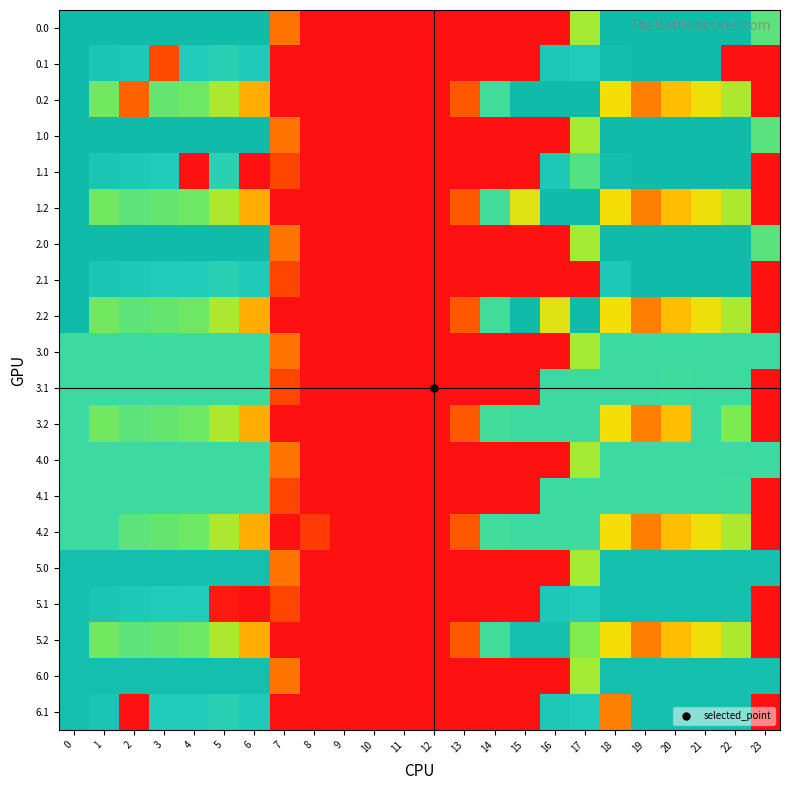

Reading left to right, extract all data points from this chart.

0.0: 0=396.9	1=400.0	2=400.0	3=400.0	4=400.0	5=400.0	6=400.0	7=136.4	8=0.0	9=0.0	10=0.0	11=0.0	12=0.0	13=0.0	14=0.0	15=0.0	16=0.0	17=250.3	18=400.0	19=400.0	20=400.0	21=400.0	22=400.0	23=286.1
0.1: 0=400.0	1=361.1	2=347.9	3=89.8	4=339.6	5=329.5	6=345.2	7=0.0	8=0.0	9=0.0	10=0.0	11=0.0	12=0.0	13=0.0	14=0.0	15=0.0	16=353.7	17=340.1	18=388.5	19=399.7	20=400.0	21=400.0	22=0.0	23=0.0
0.2: 0=400.0	1=272.7	2=116.5	3=281.0	4=274.4	5=248.1	6=187.1	7=0.0	8=0.0	9=0.0	10=0.0	11=0.0	12=0.0	13=104.4	14=301.9	15=400.0	16=400.0	17=400.0	18=223.1	19=151.1	20=199.2	21=226.4	22=247.4	23=0.0
1.0: 0=396.9	1=400.0	2=400.0	3=400.0	4=400.0	5=400.0	6=400.0	7=136.4	8=0.0	9=0.0	10=0.0	11=0.0	12=0.0	13=0.0	14=0.0	15=0.0	16=0.0	17=250.3	18=400.0	19=400.0	20=400.0	21=400.0	22=400.0	23=286.1
1.1: 0=400.0	1=361.1	2=347.9	3=342.7	4=0.0	5=329.5	6=0.0	7=81.6	8=0.0	9=0.0	10=0.0	11=0.0	12=0.0	13=0.0	14=0.0	15=0.0	16=353.7	17=290.5	18=388.5	19=399.7	20=400.0	21=400.0	22=400.0	23=0.0
1.2: 0=400.0	1=272.7	2=285.5	3=281.0	4=274.4	5=248.1	6=187.1	7=0.0	8=0.0	9=0.0	10=0.0	11=0.0	12=0.0	13=104.4	14=301.9	15=230.9	16=400.0	17=400.0	18=223.1	19=151.1	20=199.2	21=226.4	22=247.4	23=0.0
2.0: 0=396.9	1=400.0	2=400.0	3=400.0	4=400.0	5=400.0	6=400.0	7=136.4	8=0.0	9=0.0	10=0.0	11=0.0	12=0.0	13=0.0	14=0.0	15=0.0	16=0.0	17=250.3	18=400.0	19=400.0	20=400.0	21=400.0	22=400.0	23=286.1
2.1: 0=400.0	1=361.1	2=347.9	3=342.7	4=339.6	5=329.5	6=345.2	7=81.6	8=0.0	9=0.0	10=0.0	11=0.0	12=0.0	13=0.0	14=0.0	15=0.0	16=0.0	17=0.0	18=347.9	19=399.7	20=400.0	21=400.0	22=400.0	23=0.0
2.2: 0=400.0	1=272.7	2=285.5	3=281.0	4=274.4	5=248.1	6=187.1	7=0.0	8=0.0	9=0.0	10=0.0	11=0.0	12=0.0	13=104.4	14=301.9	15=400.0	16=230.9	17=400.0	18=223.1	19=151.1	20=199.2	21=226.4	22=247.4	23=0.0
3.0: 0=309.0	1=309.0	2=309.0	3=309.0	4=309.0	5=309.0	6=309.0	7=136.4	8=0.0	9=0.0	10=0.0	11=0.0	12=0.0	13=0.0	14=0.0	15=0.0	16=0.0	17=250.3	18=309.0	19=309.0	20=309.0	21=309.0	22=309.0	23=309.0
3.1: 0=309.0	1=309.0	2=309.0	3=309.0	4=309.0	5=309.0	6=309.0	7=81.6	8=0.0	9=0.0	10=0.0	11=0.0	12=0.0	13=0.0	14=0.0	15=0.0	16=309.0	17=309.0	18=309.0	19=309.0	20=305.7	21=309.0	22=309.0	23=0.0
3.2: 0=309.0	1=272.7	2=285.5	3=281.0	4=274.4	5=248.1	6=187.1	7=0.0	8=0.0	9=0.0	10=0.0	11=0.0	12=0.0	13=104.4	14=301.9	15=309.0	16=309.0	17=309.0	18=223.1	19=151.1	20=199.2	21=309.0	22=266.7	23=0.0
4.0: 0=309.0	1=309.0	2=309.0	3=309.0	4=309.0	5=309.0	6=309.0	7=136.4	8=0.0	9=0.0	10=0.0	11=0.0	12=0.0	13=0.0	14=0.0	15=0.0	16=0.0	17=250.3	18=309.0	19=309.0	20=309.0	21=309.0	22=309.0	23=309.0
4.1: 0=309.0	1=309.0	2=309.0	3=309.0	4=309.0	5=309.0	6=309.0	7=81.6	8=0.0	9=0.0	10=0.0	11=0.0	12=0.0	13=0.0	14=0.0	15=0.0	16=309.0	17=309.0	18=309.0	19=309.0	20=309.0	21=309.0	22=305.7	23=0.0
4.2: 0=309.0	1=309.0	2=285.5	3=281.0	4=274.4	5=248.1	6=187.1	7=0.0	8=65.6	9=0.0	10=0.0	11=0.0	12=0.0	13=104.4	14=301.9	15=309.0	16=309.0	17=309.0	18=223.1	19=151.1	20=199.2	21=226.4	22=247.4	23=0.0
5.0: 0=383.0	1=383.0	2=383.0	3=383.0	4=383.0	5=383.0	6=383.0	7=136.4	8=0.0	9=0.0	10=0.0	11=0.0	12=0.0	13=0.0	14=0.0	15=0.0	16=0.0	17=250.3	18=383.0	19=383.0	20=383.0	21=383.0	22=383.0	23=379.6
5.1: 0=383.0	1=361.1	2=347.9	3=342.7	4=339.6	5=13.5	6=0.0	7=81.6	8=0.0	9=0.0	10=0.0	11=0.0	12=0.0	13=0.0	14=0.0	15=0.0	16=353.7	17=340.1	18=383.0	19=383.0	20=383.0	21=383.0	22=383.0	23=0.0
5.2: 0=383.0	1=272.7	2=285.5	3=281.0	4=274.4	5=248.1	6=187.1	7=0.0	8=0.0	9=0.0	10=0.0	11=0.0	12=0.0	13=104.4	14=301.9	15=383.0	16=383.0	17=264.9	18=223.1	19=151.1	20=199.2	21=226.4	22=247.4	23=0.0
6.0: 0=383.0	1=383.0	2=383.0	3=383.0	4=383.0	5=383.0	6=383.0	7=136.4	8=0.0	9=0.0	10=0.0	11=0.0	12=0.0	13=0.0	14=0.0	15=0.0	16=0.0	17=250.3	18=383.0	19=383.0	20=383.0	21=383.0	22=383.0	23=379.6
6.1: 0=383.0	1=361.1	2=0.0	3=342.7	4=339.6	5=329.5	6=345.2	7=0.0	8=0.0	9=0.0	10=0.0	11=0.0	12=0.0	13=0.0	14=0.0	15=0.0	16=353.7	17=340.1	18=151.3	19=383.0	20=383.0	21=383.0	22=383.0	23=0.0